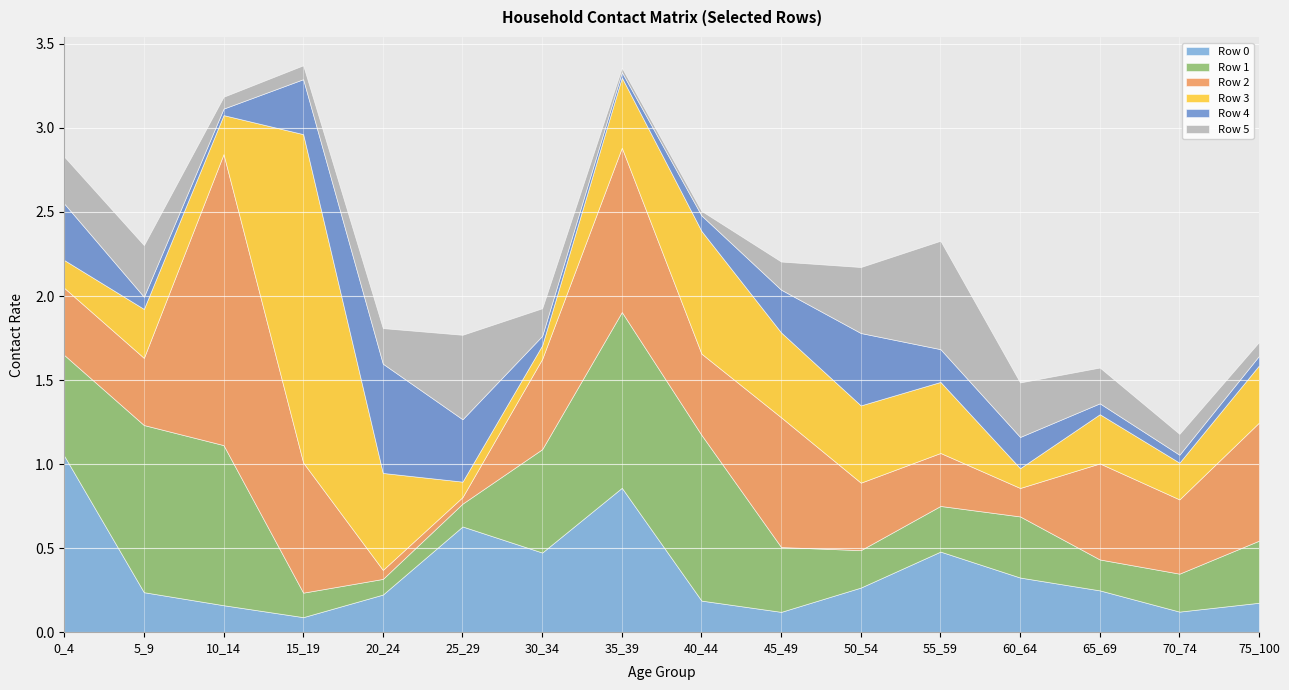

Which series has the largest total across all categories?

Row 2